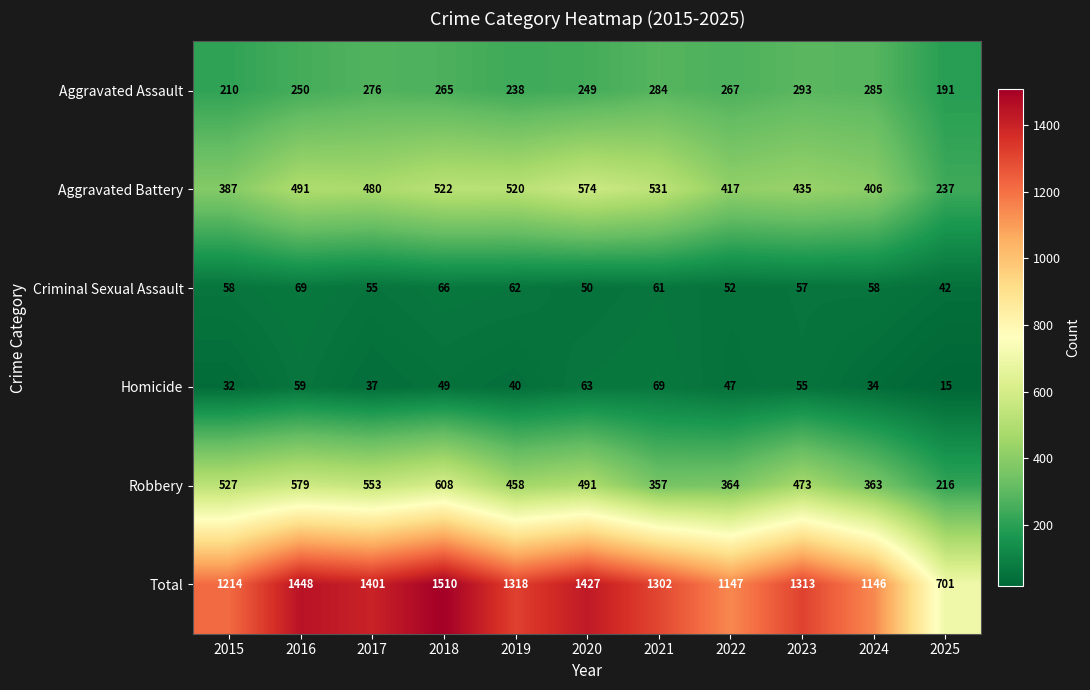

True or false: Homicide has a value of 40 at 2019.

True